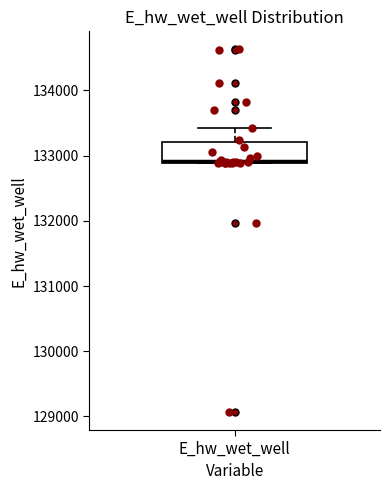

Read this box plot against the y-axis: the position of the median line, the range covered by the box, and the ends of both whiskers. The values are not printed on the chart, so give them approximately, as read against the axis.

median 132900 (drawn on the box's lower edge), box 132900 to 133200, whiskers 132900 to 133400